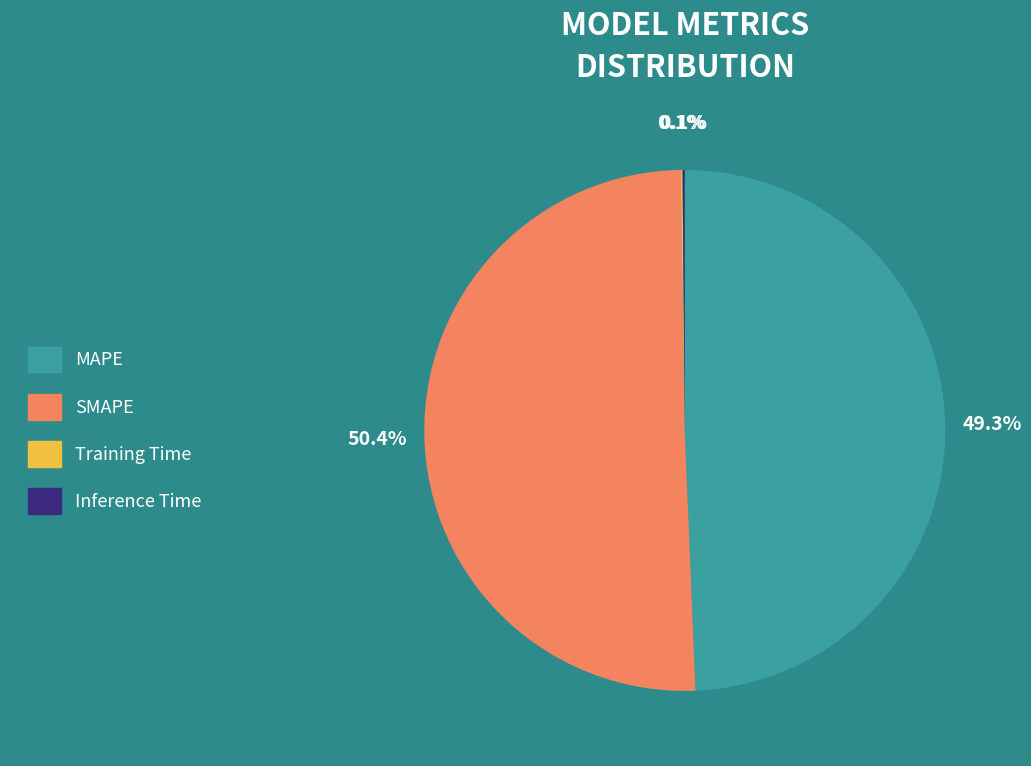

Does SMAPE account for over 50% of the chart?

Yes